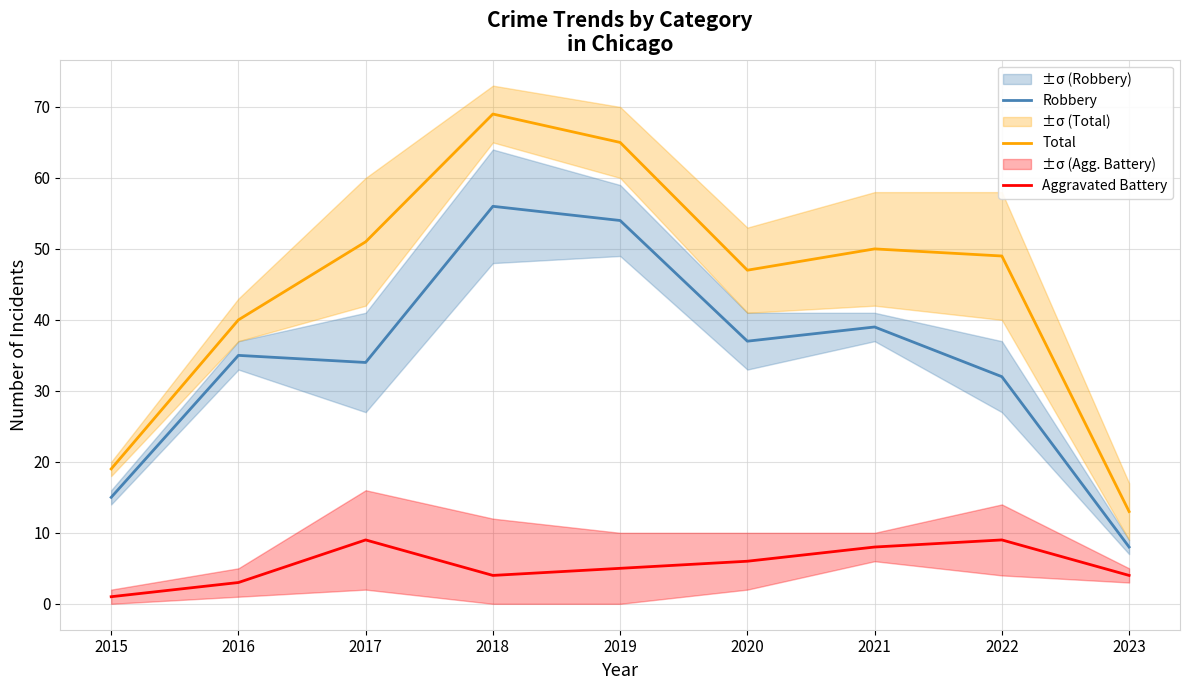

What is the difference between the highest and lowest values at 2018?

65